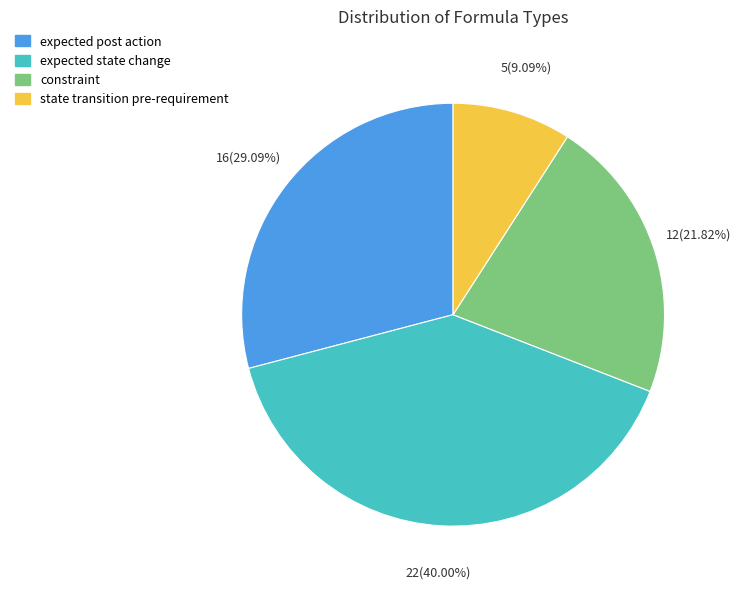

To the nearest percent, what percentage of the pie is expected post action?

29%